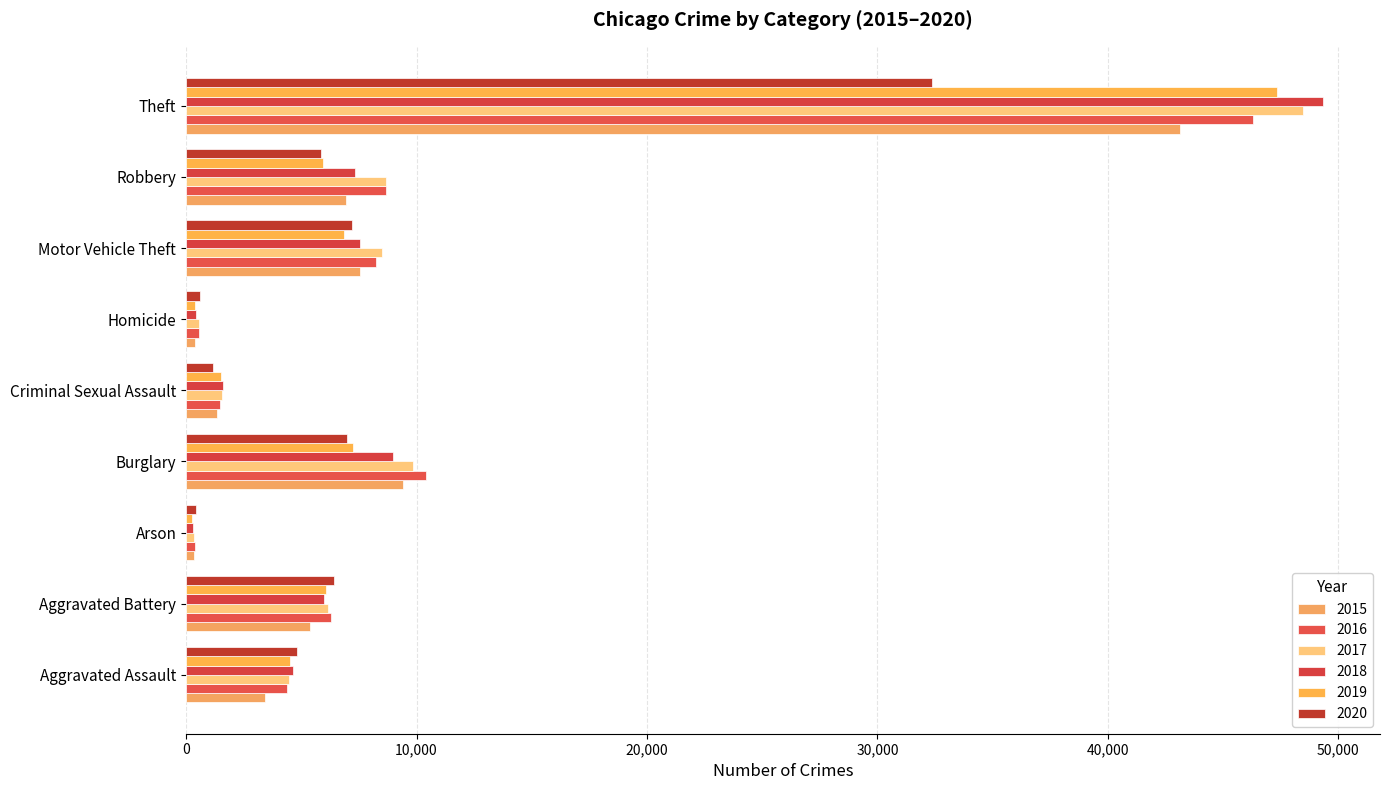

List the series in order of their peak value, lowest first.

2020, 2015, 2016, 2019, 2017, 2018